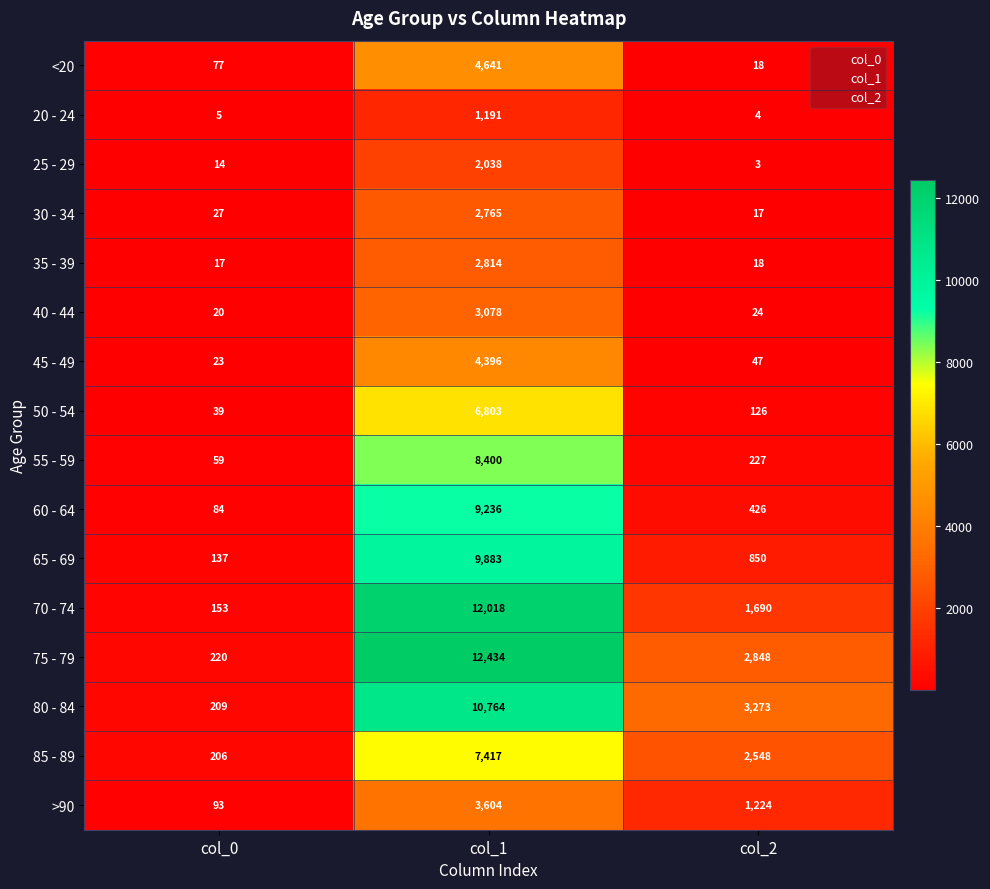

What is the difference between the maximum and minimum values in the 80 - 84 series?

10555